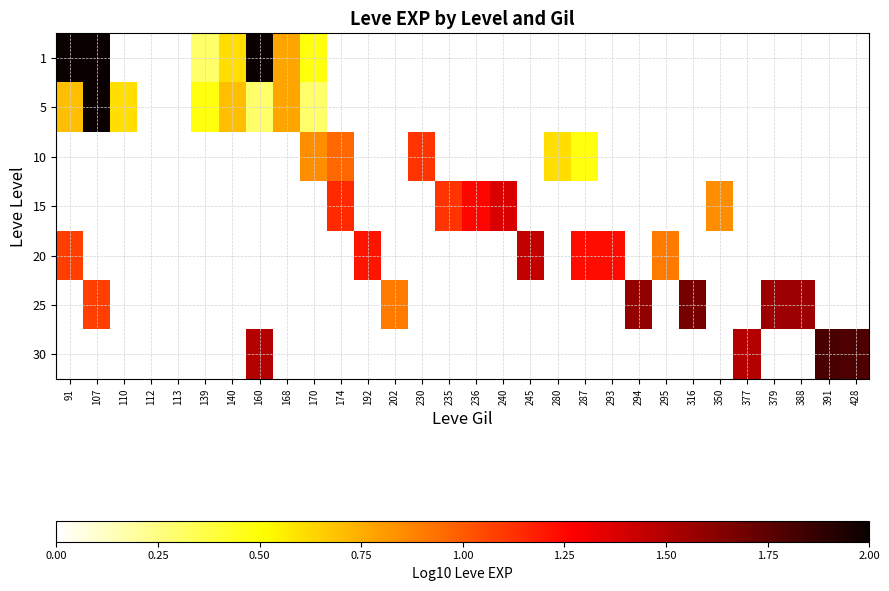

Between 316 and 160, which is larger?

160